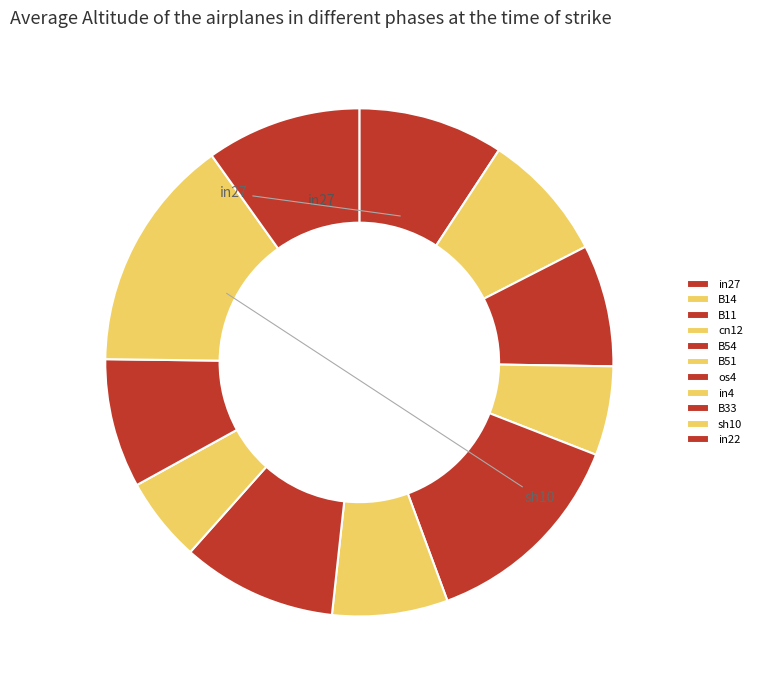

To the nearest percent, what is the difference between the in4 and os4 slice percentages?

4%